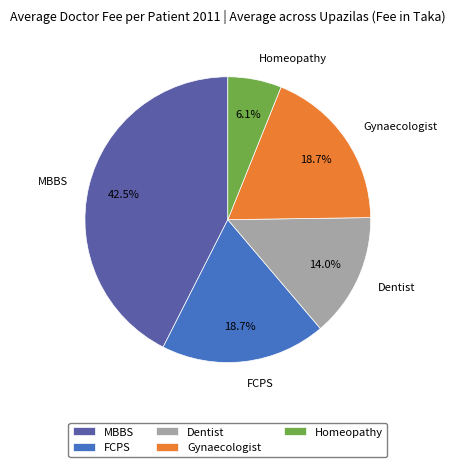

To the nearest percent, what percentage of the pie is Homeopathy?

6%